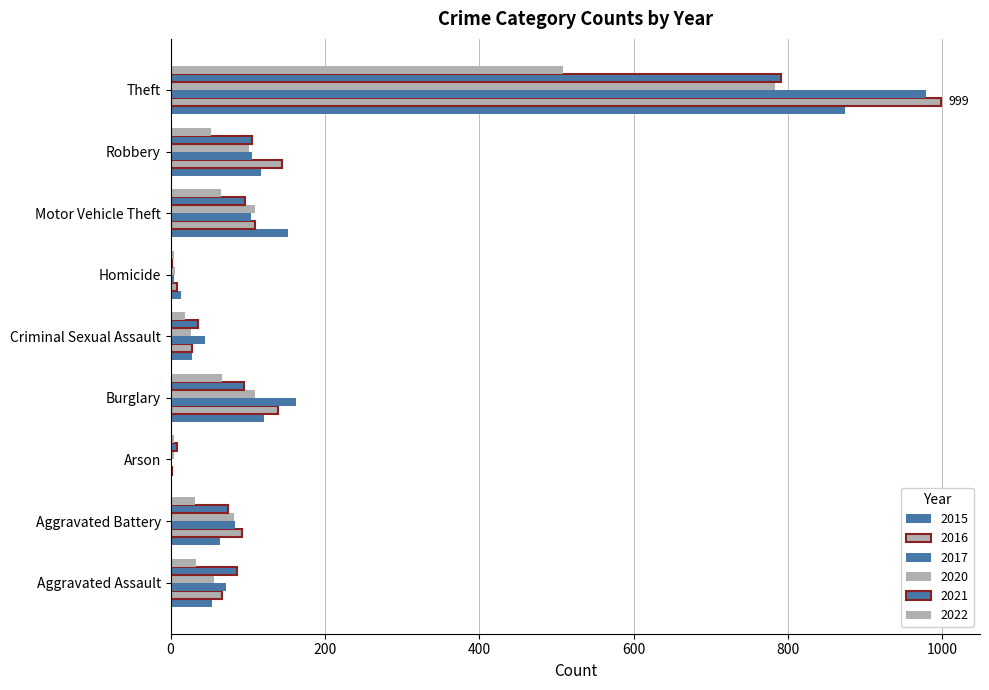

How many series are shown in this chart?

6